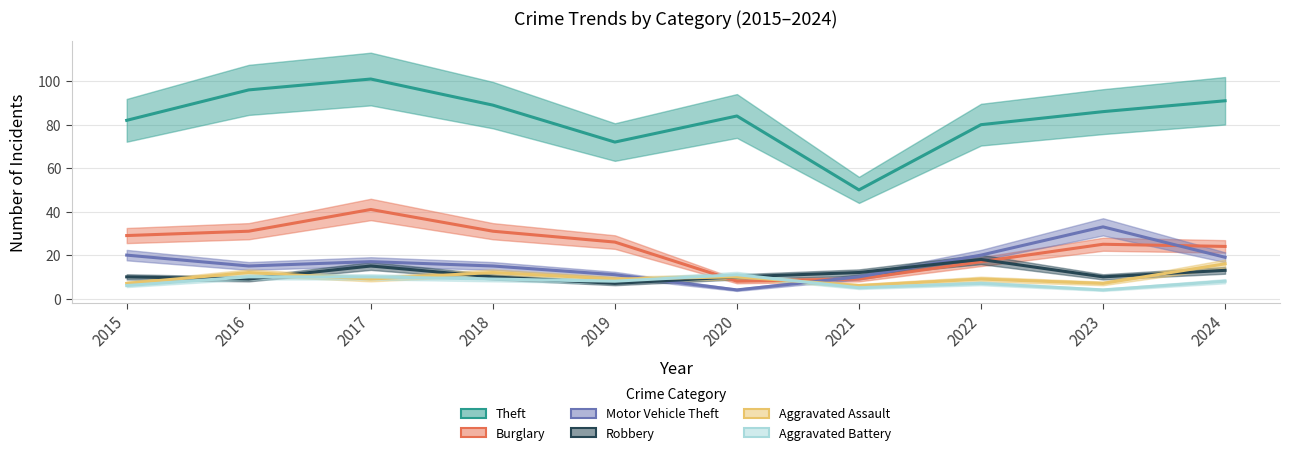

At which label does Robbery first exceed 10?

2017